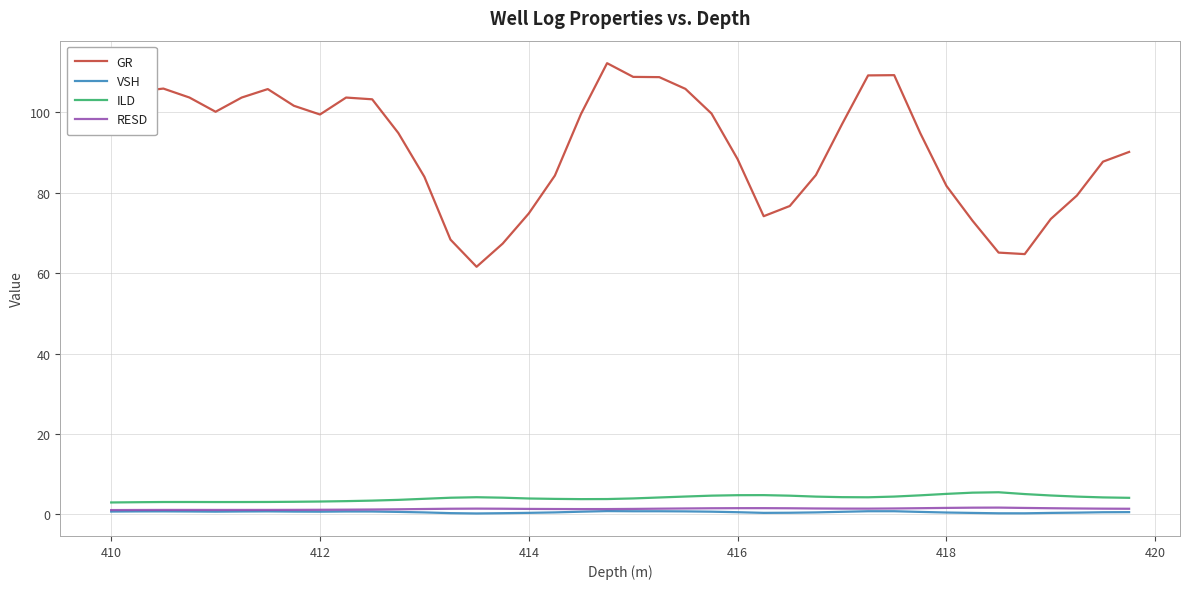

What is the difference between the maximum and second lowest values in the VSH series?

0.6